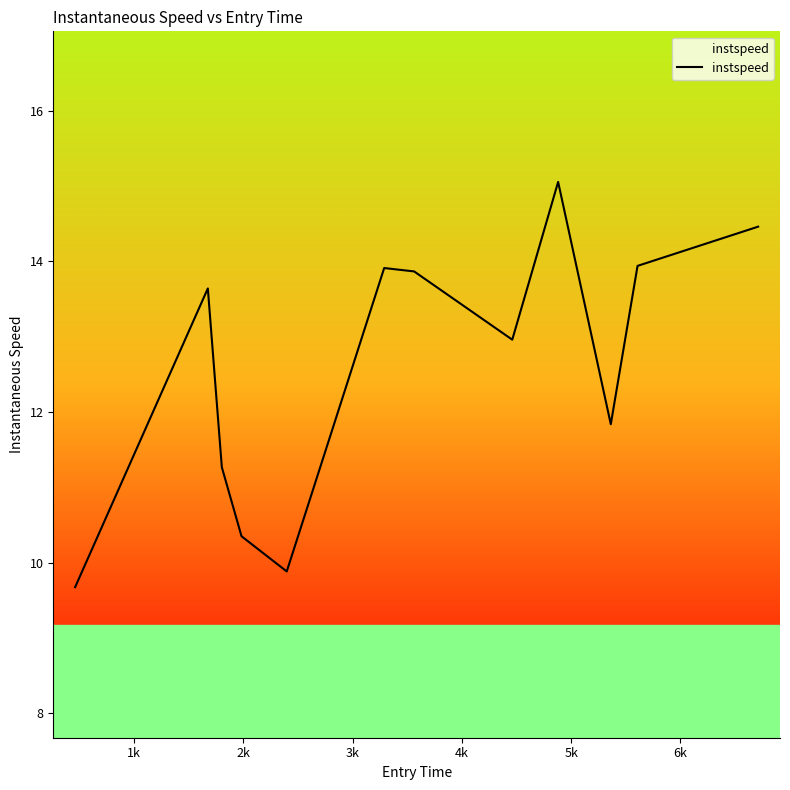

How many lines are shown in the chart?

1